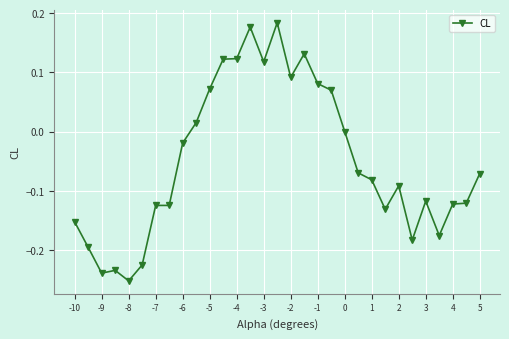

What is the sum of all values?

-1.5